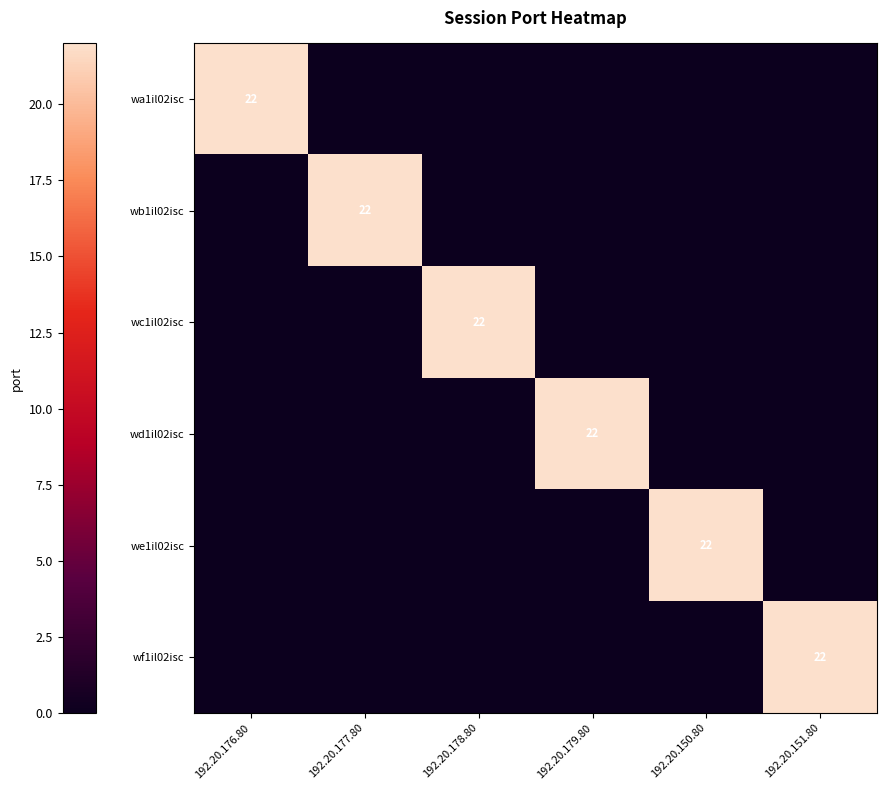

Which category has the highest value in the wf1il02isc series?

192.20.151.80